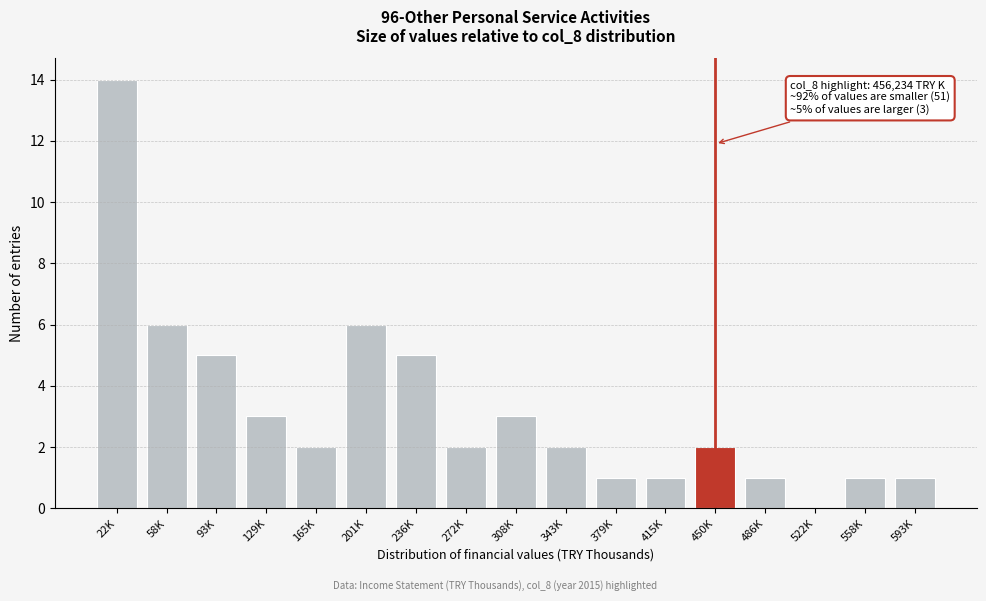

Reading right to left, transcribe all the data shown in this chart.

593K=1	558K=1	522K=0	486K=1	450K=2	415K=1	379K=1	343K=2	308K=3	272K=2	236K=5	201K=6	165K=2	129K=3	93K=5	58K=6	22K=14